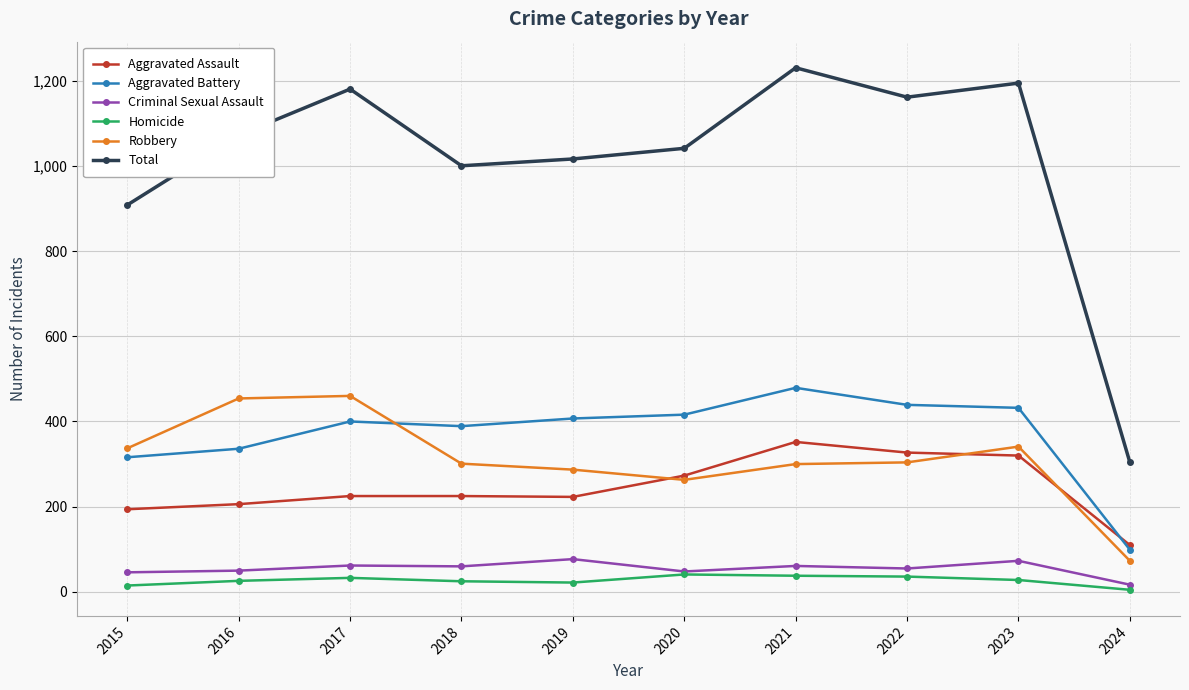

True or false: Robbery and Criminal Sexual Assault cross at least once.

False